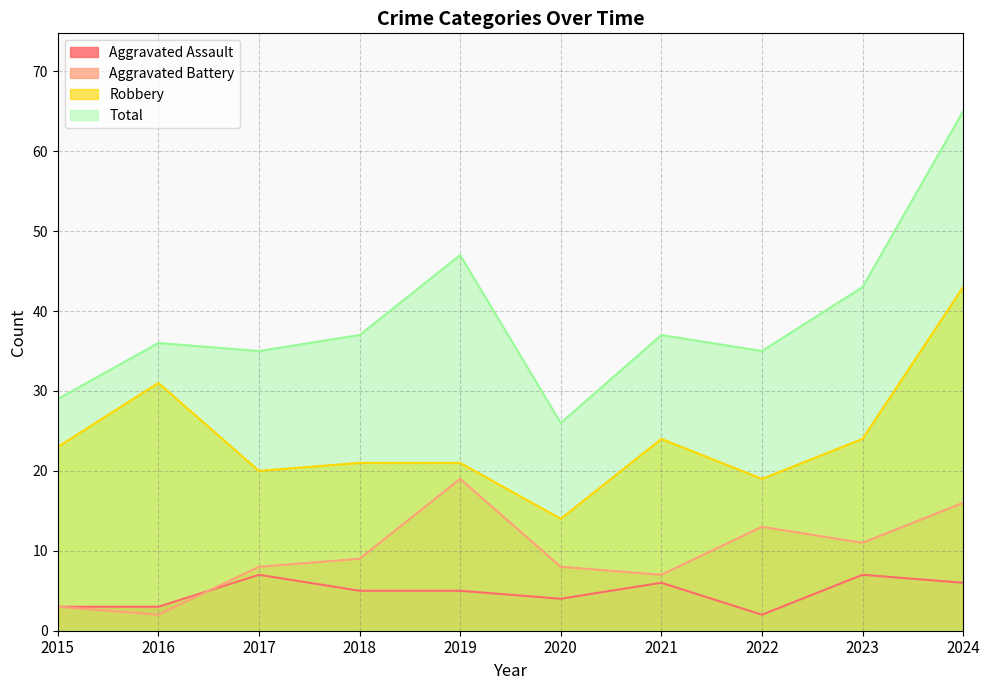

What is the sum of the Total values at 2018 and 2021?

74